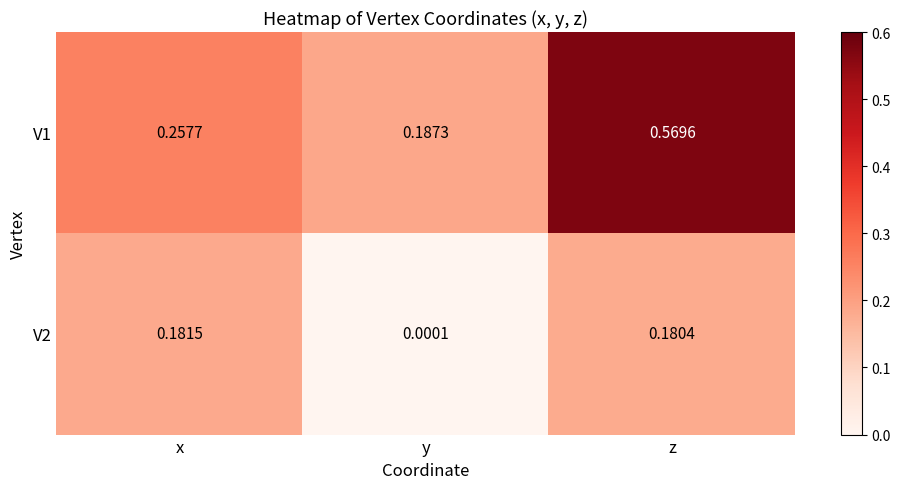

At how many categories does at least one series exceed 0?

3